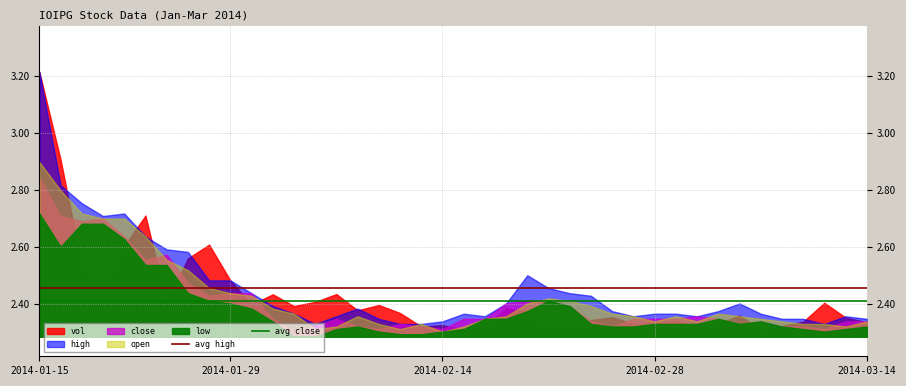

Read the avg close value at 2014-01-29.

2.4